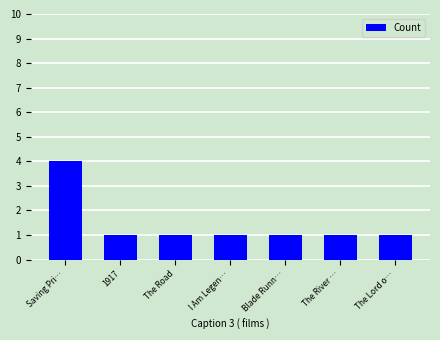

What is the change in value from Saving Pri… to Blade Runn…?

-3